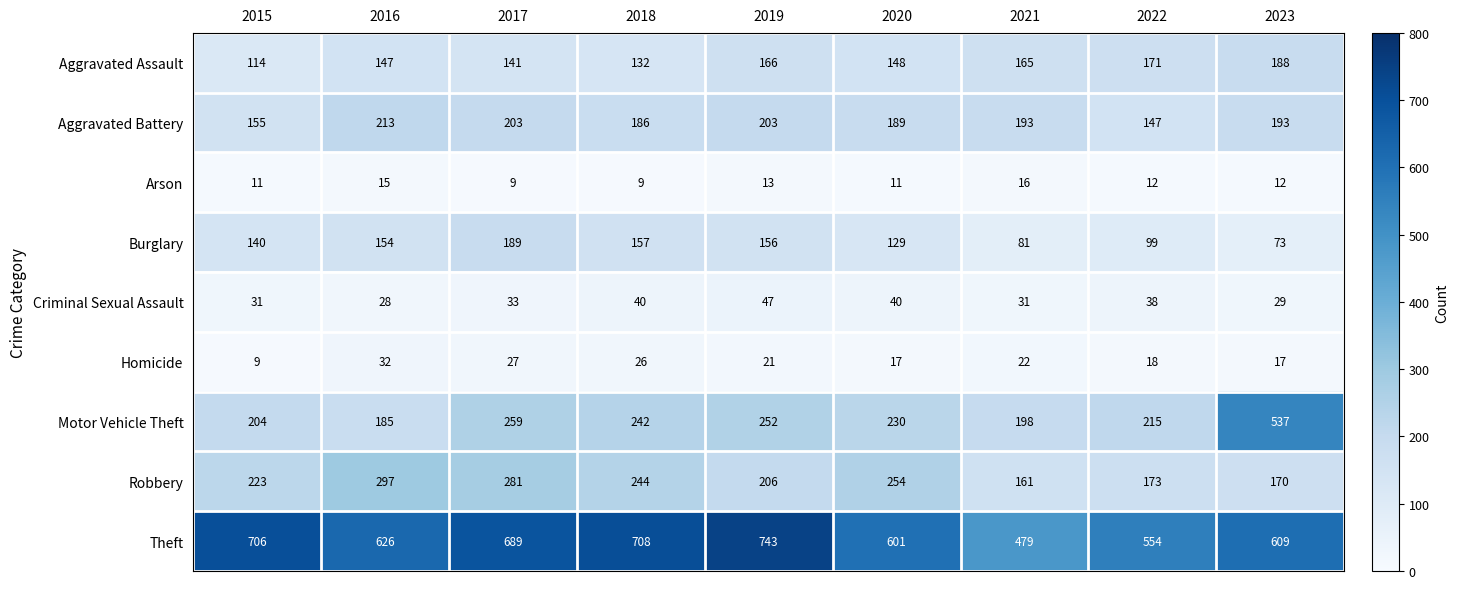

What is the maximum value for Robbery?

297